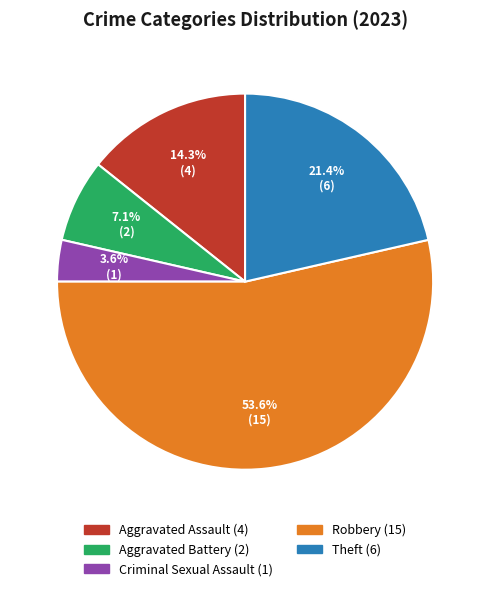

To the nearest percent, what portion does Criminal Sexual Assault represent?

4%